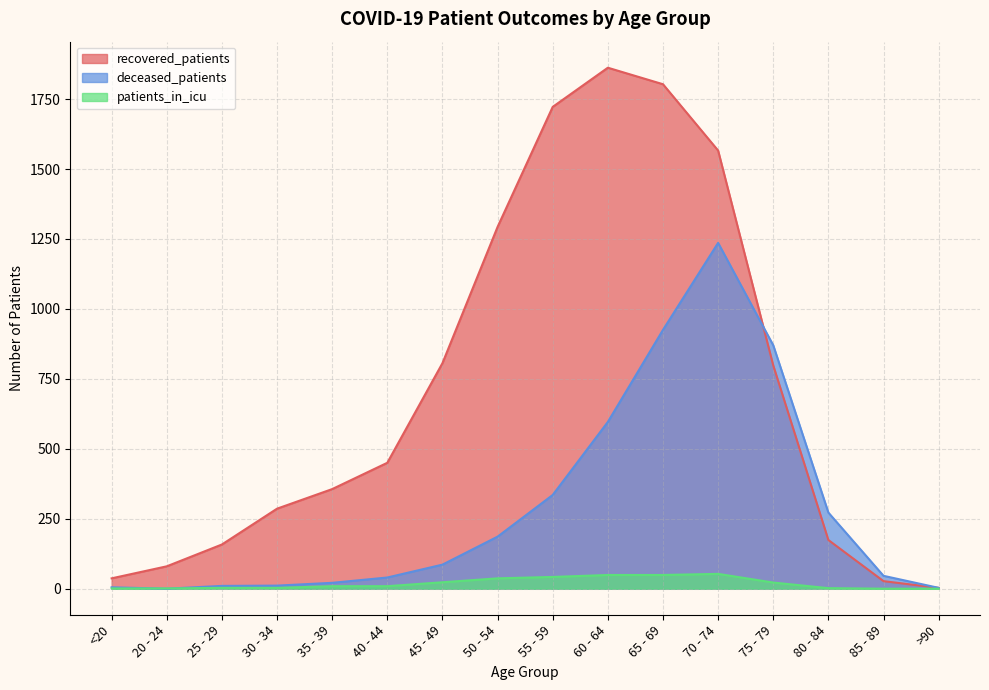

List the series in order of their overall mean, lowest first.

patients_in_icu, deceased_patients, recovered_patients